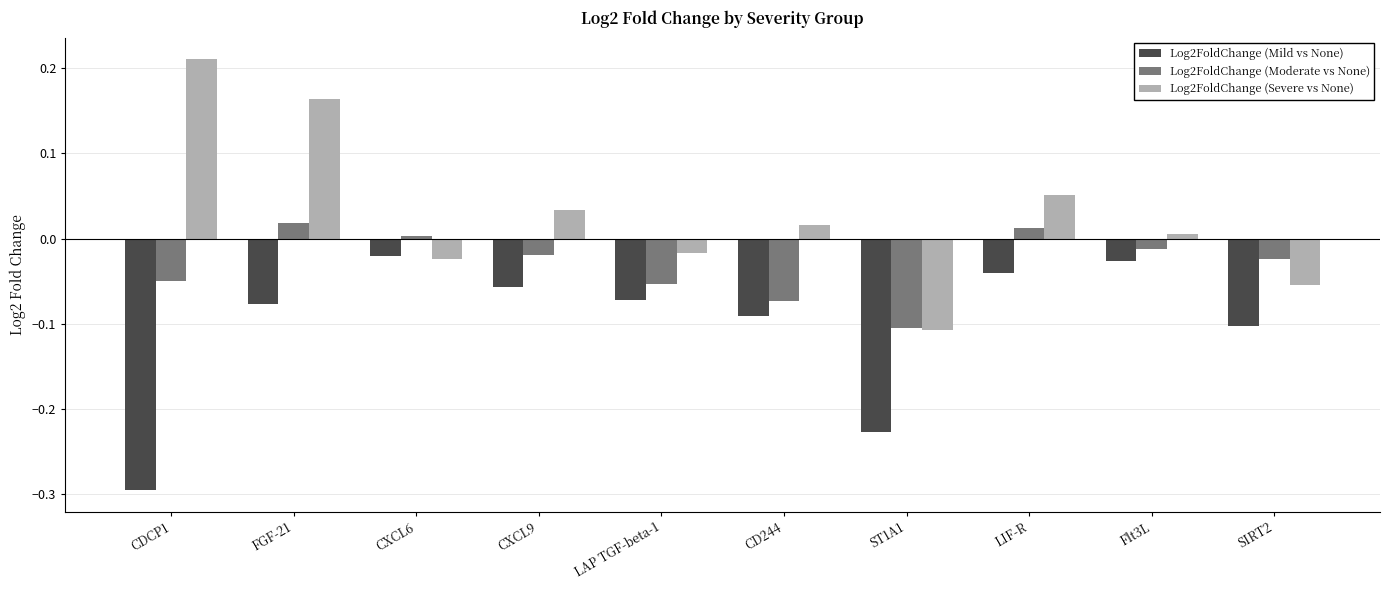

Which label corresponds to the smallest value in the chart?

CDCP1